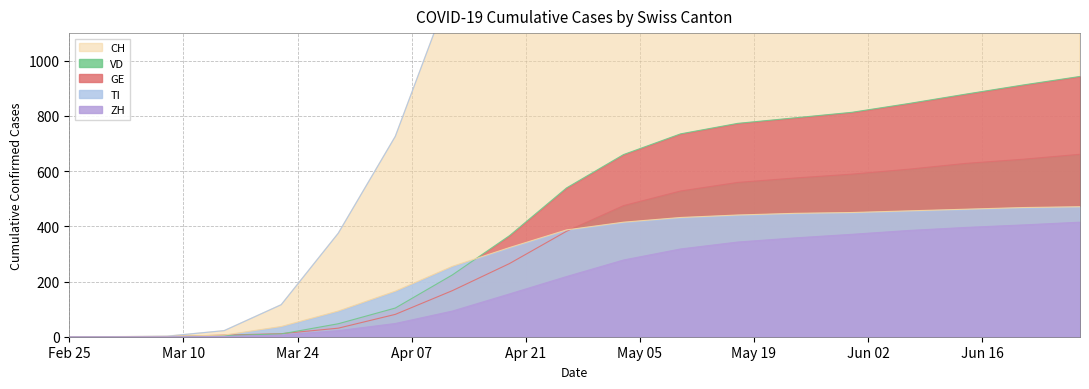

How many data points in TI are above 387?

9